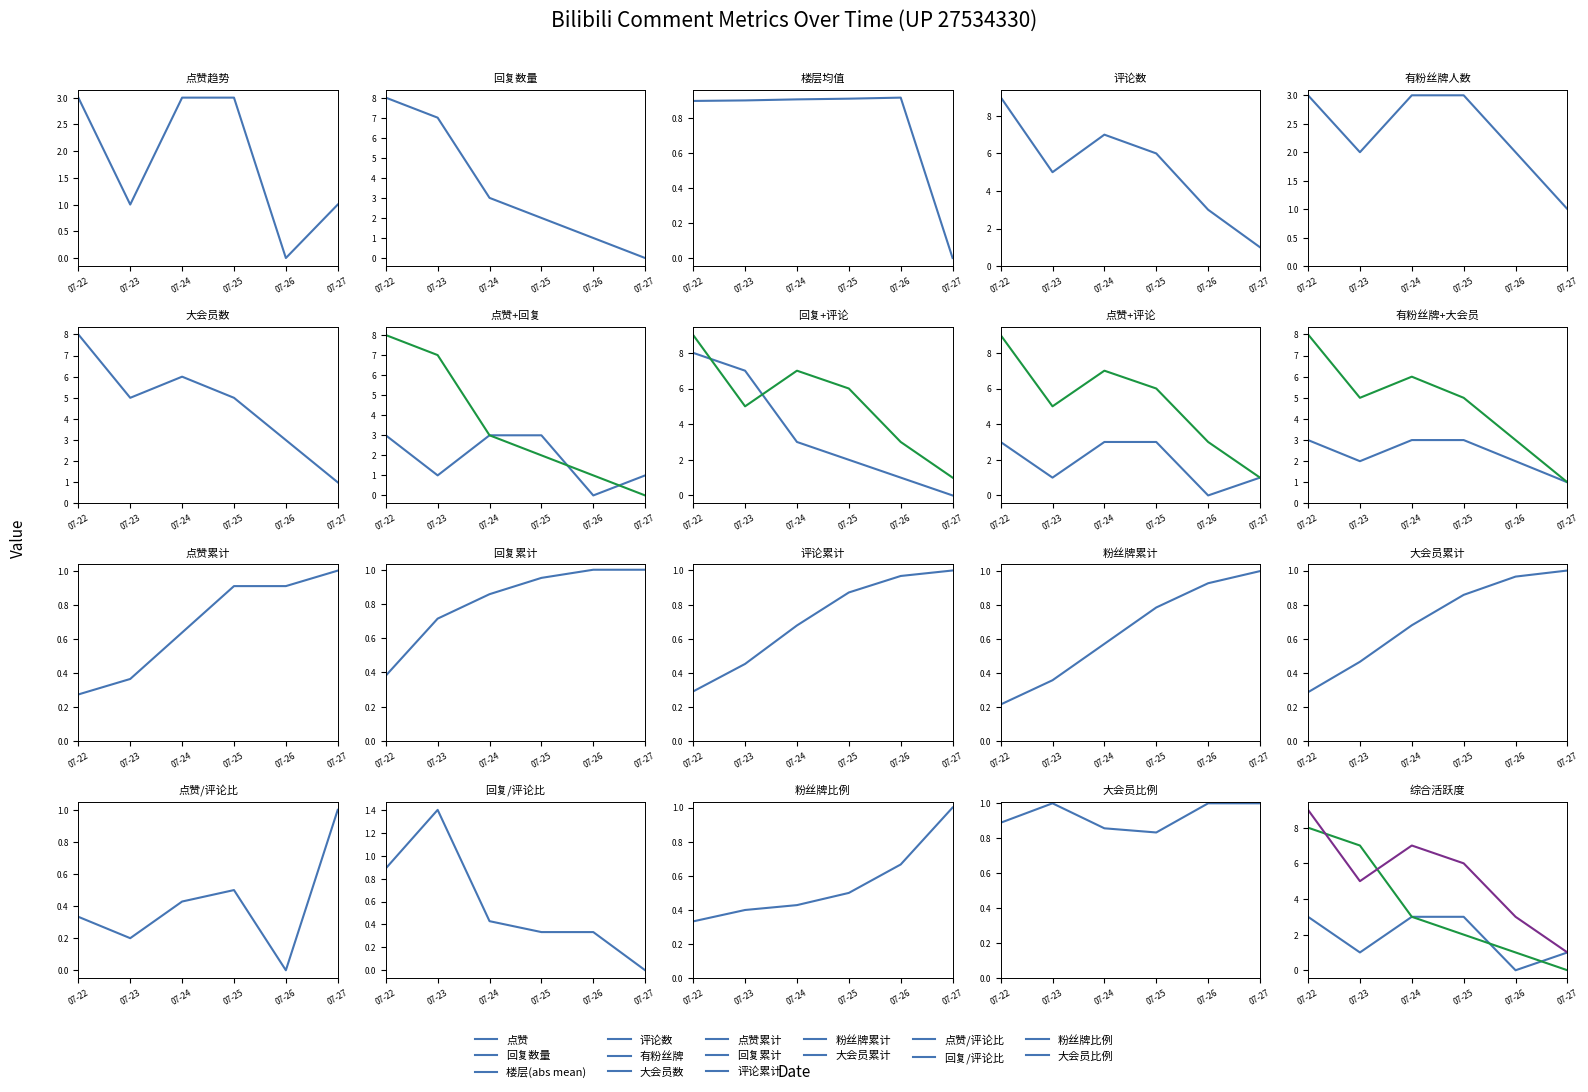

Rank the series at 07-25 from lowest to highest value.

楼层(abs mean), 回复数量, 点赞, 有粉丝牌, 大会员数, 评论数